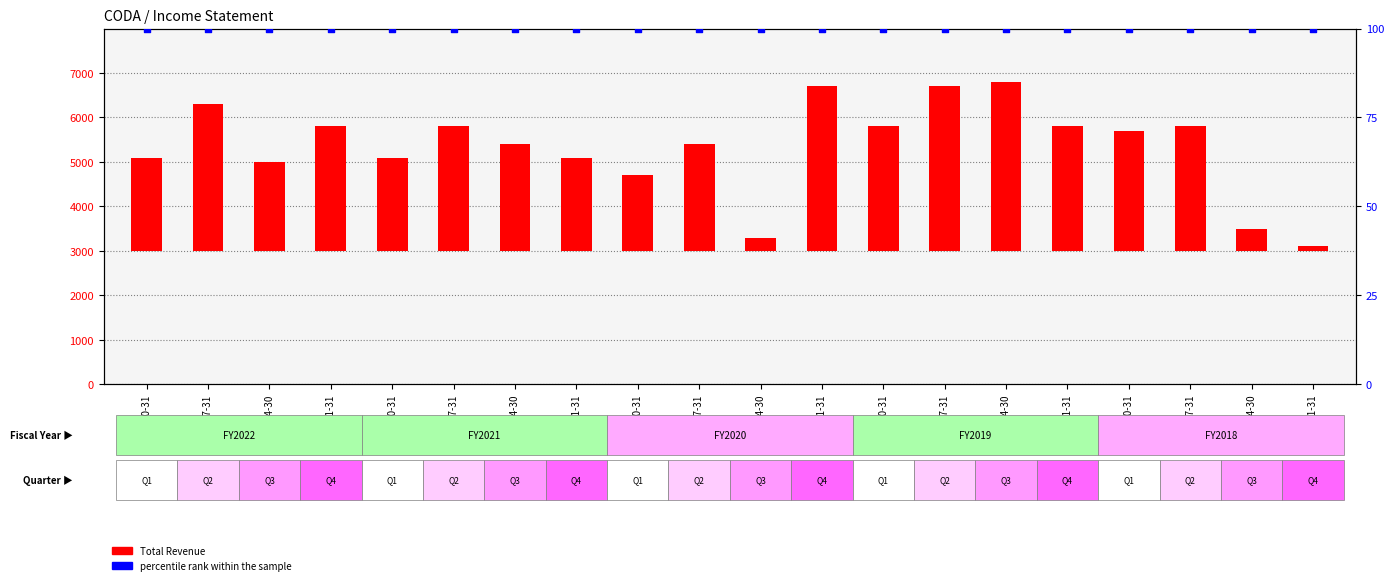

At how many categories does at least one series exceed 2783?

9